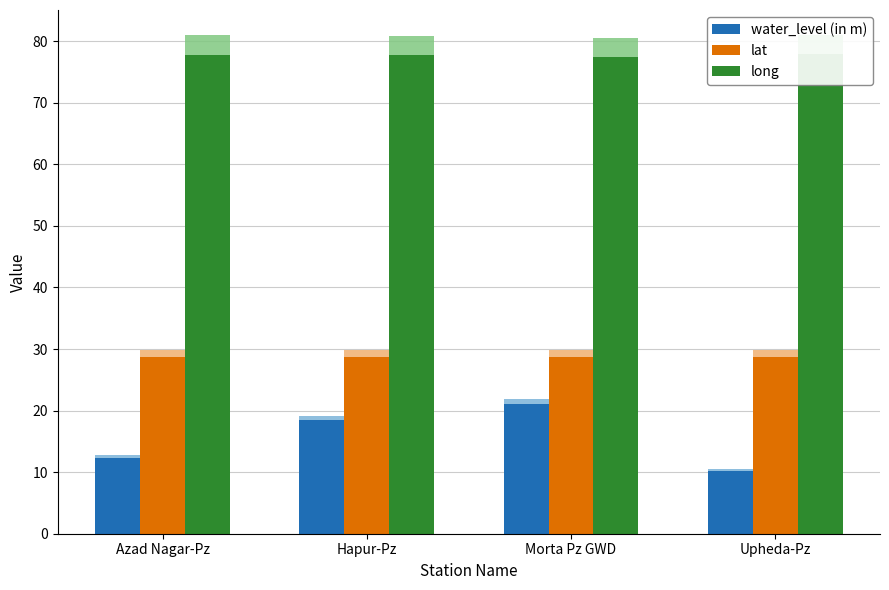

What is the label of the 4th bar from the left?

Upheda-Pz